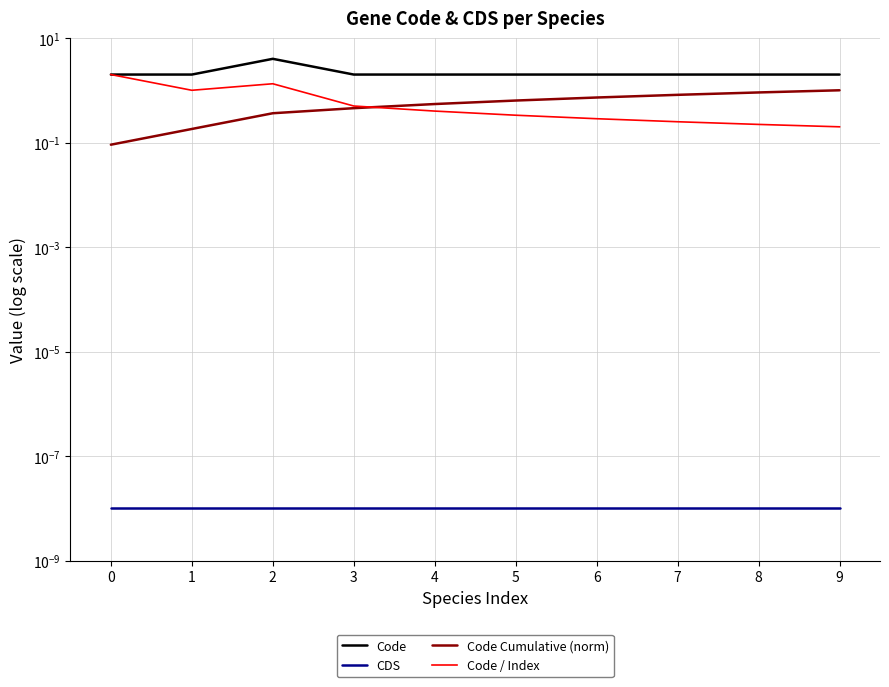

Reading left to right, transcribe all the data shown in this chart.

Code: 0=2.0	1=2.0	2=4.0	3=2.0	4=2.0	5=2.0	6=2.0	7=2.0	8=2.0	9=2.0
CDS: 0=0.0	1=0.0	2=0.0	3=0.0	4=0.0	5=0.0	6=0.0	7=0.0	8=0.0	9=0.0
Code Cumulative (norm): 0=0.1	1=0.2	2=0.4	3=0.5	4=0.5	5=0.6	6=0.7	7=0.8	8=0.9	9=1.0
Code / Index: 0=2.0	1=1.0	2=1.3	3=0.5	4=0.4	5=0.3	6=0.3	7=0.2	8=0.2	9=0.2